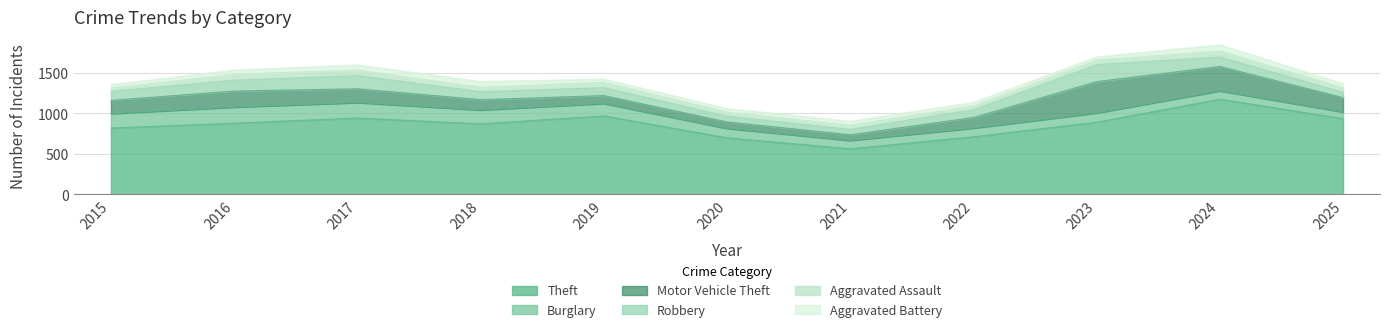

Is it true that Theft equals 201 at 2022?

False